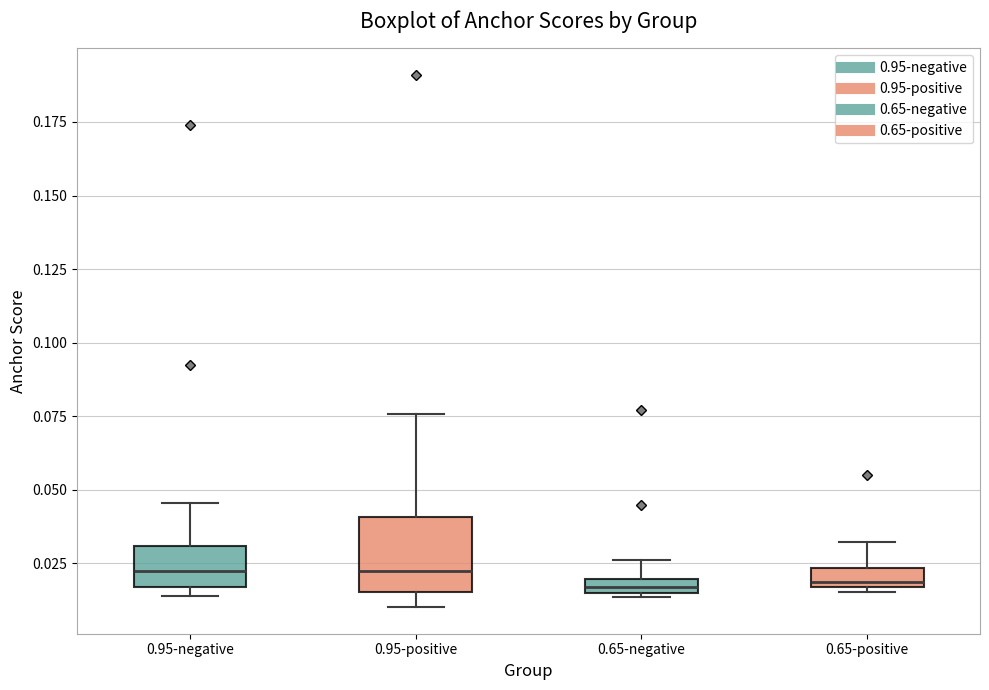

Which box is the tallest, from its lower edge to its upper edge?

0.95-positive